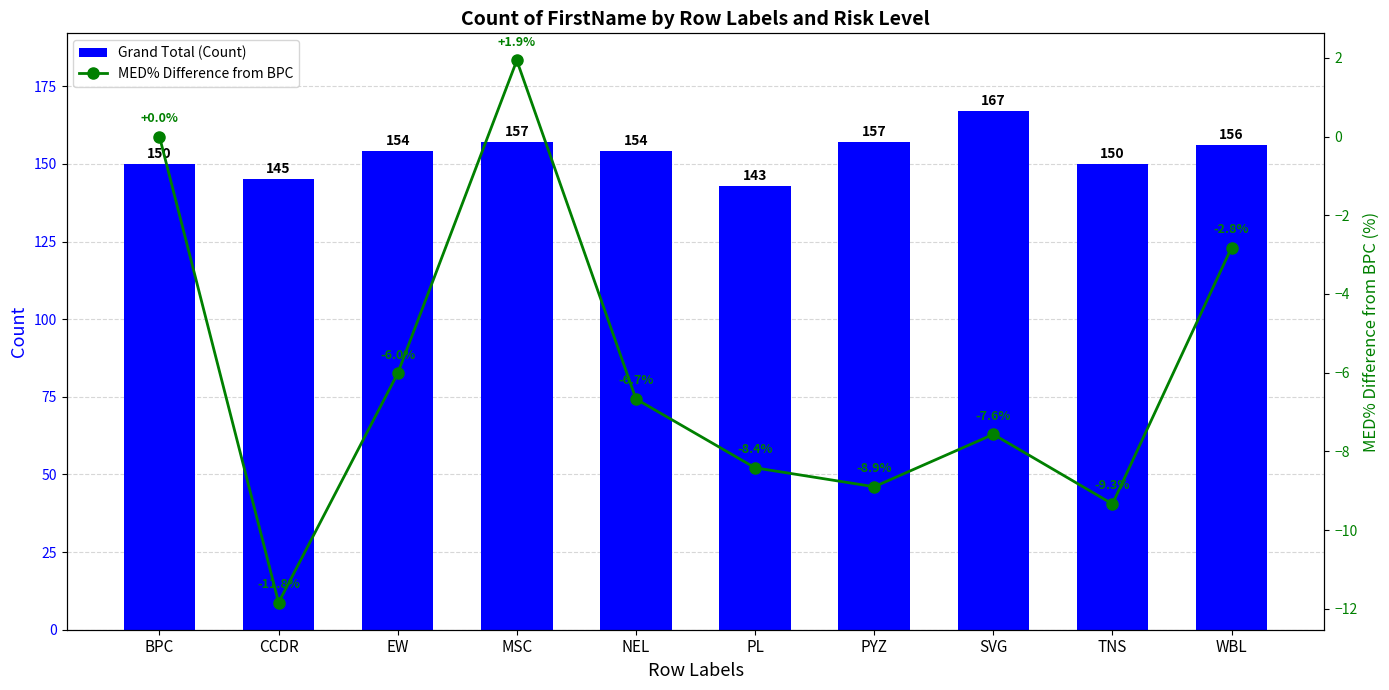

Is the value of MED% Difference from BPC at PYZ greater than the value of Grand Total (Count) at SVG?

No